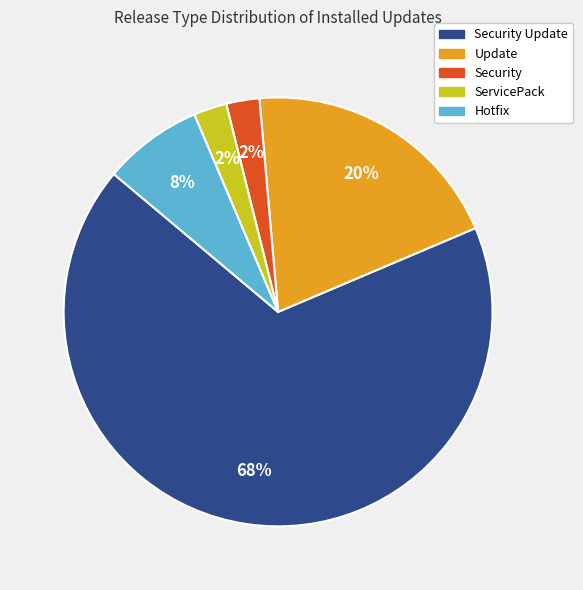

To the nearest percent, what percentage of the pie is Update?

20%